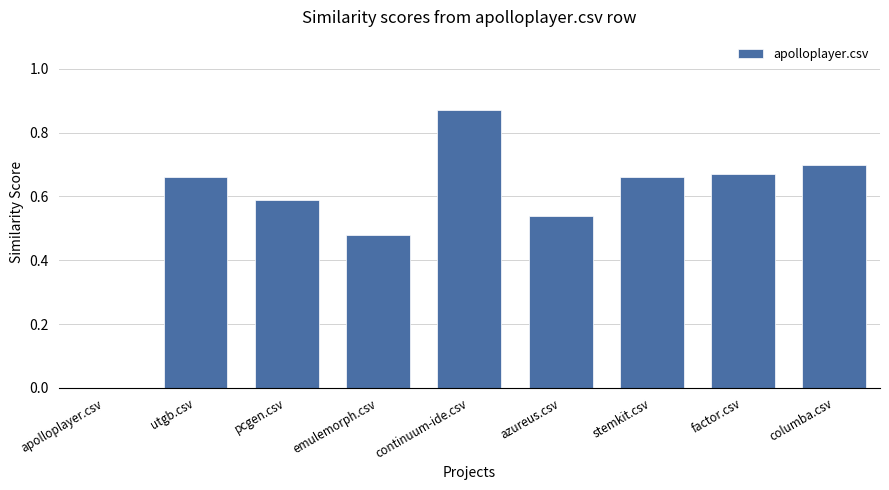

Is it true that the value at utgb.csv is 1.0?

False